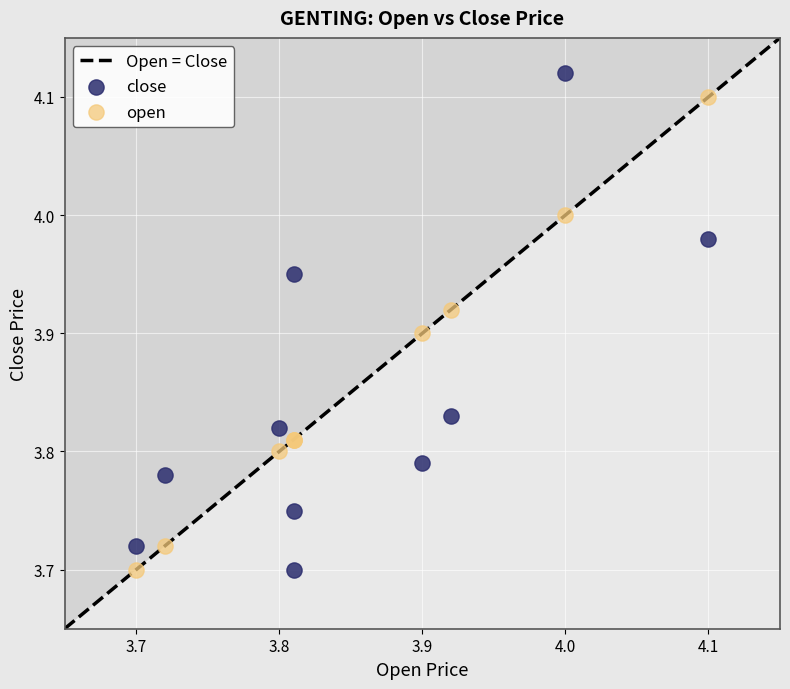

What is the X range (max minus min) for the scatter plot?

0.4